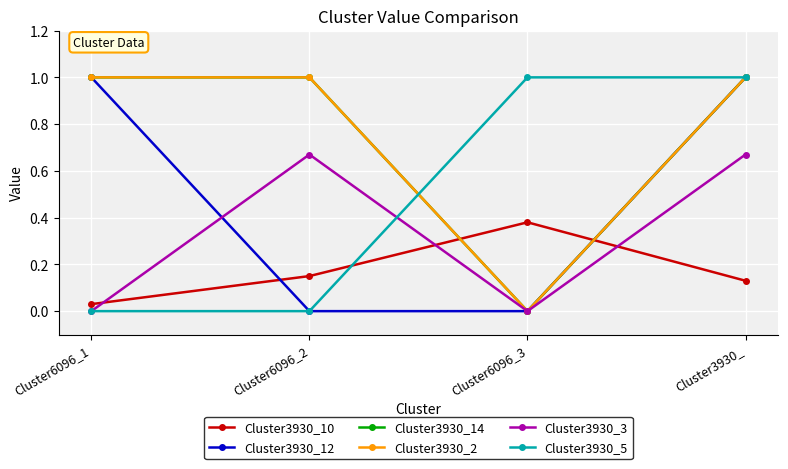

How many lines are shown in the chart?

6